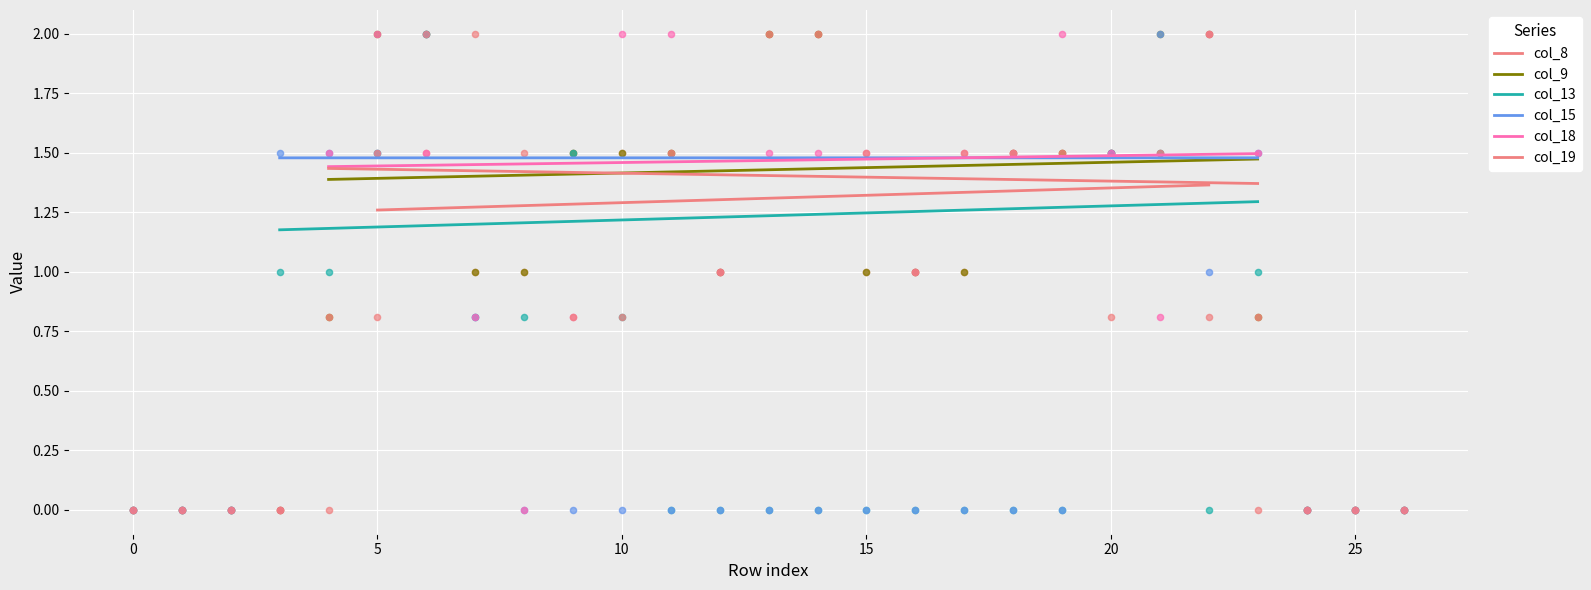

What are all the series names shown in the legend?

col_8, col_9, col_13, col_15, col_18, col_19